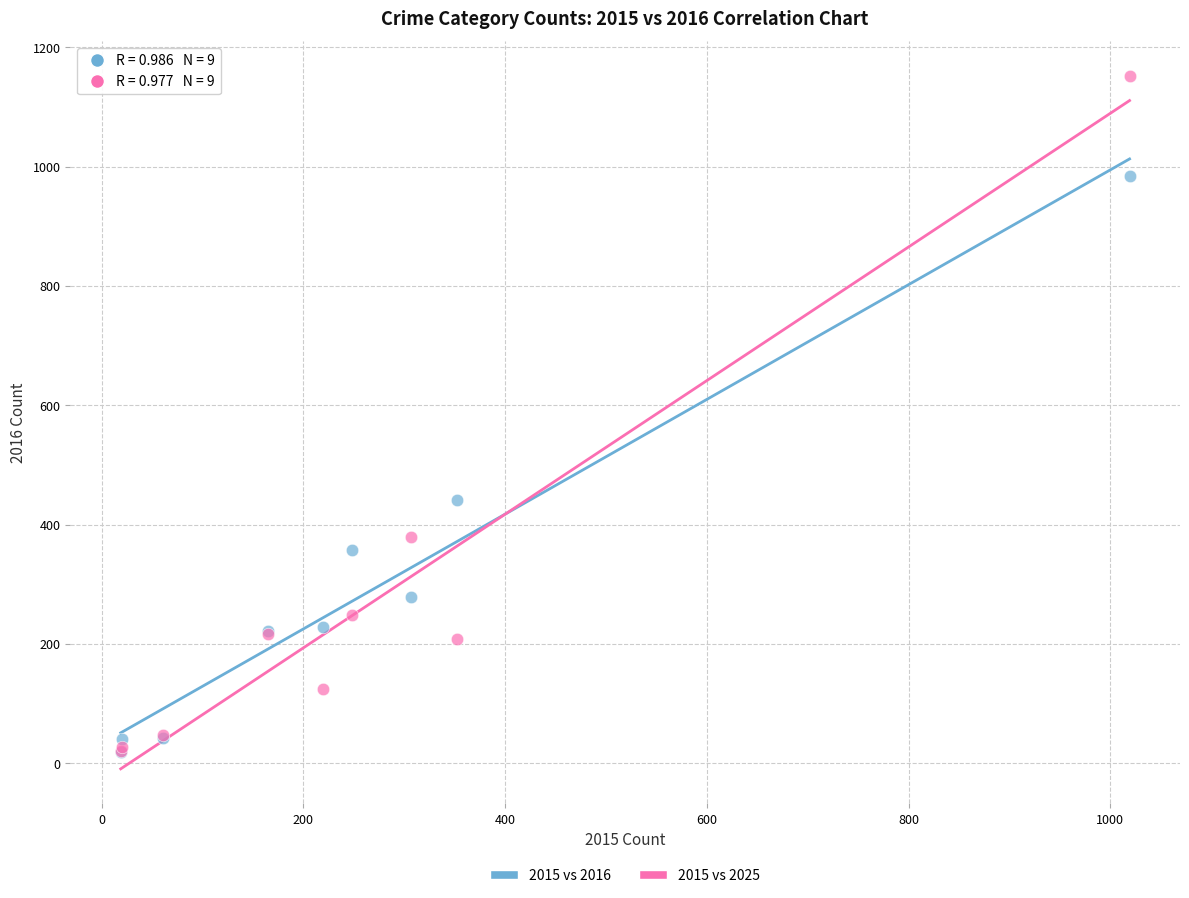

In the 2015 vs 2025 series, what Y value is closest to 586?

380